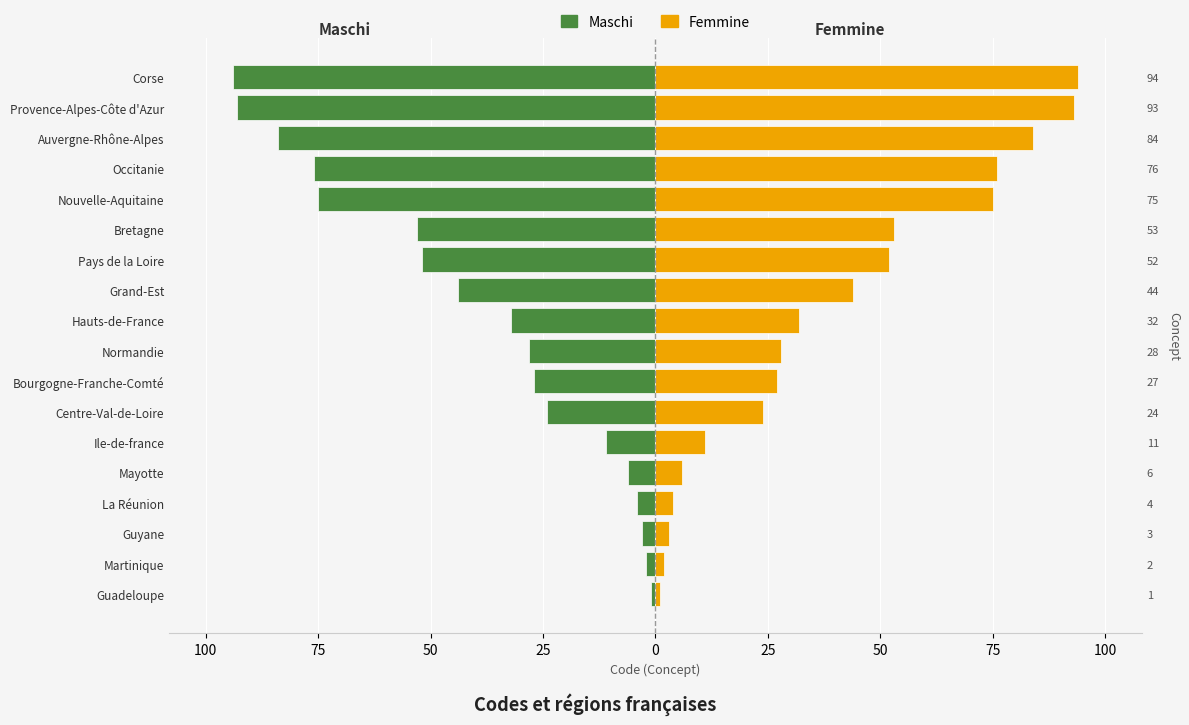

Is it true that Maschi equals -147 at Corse?

False